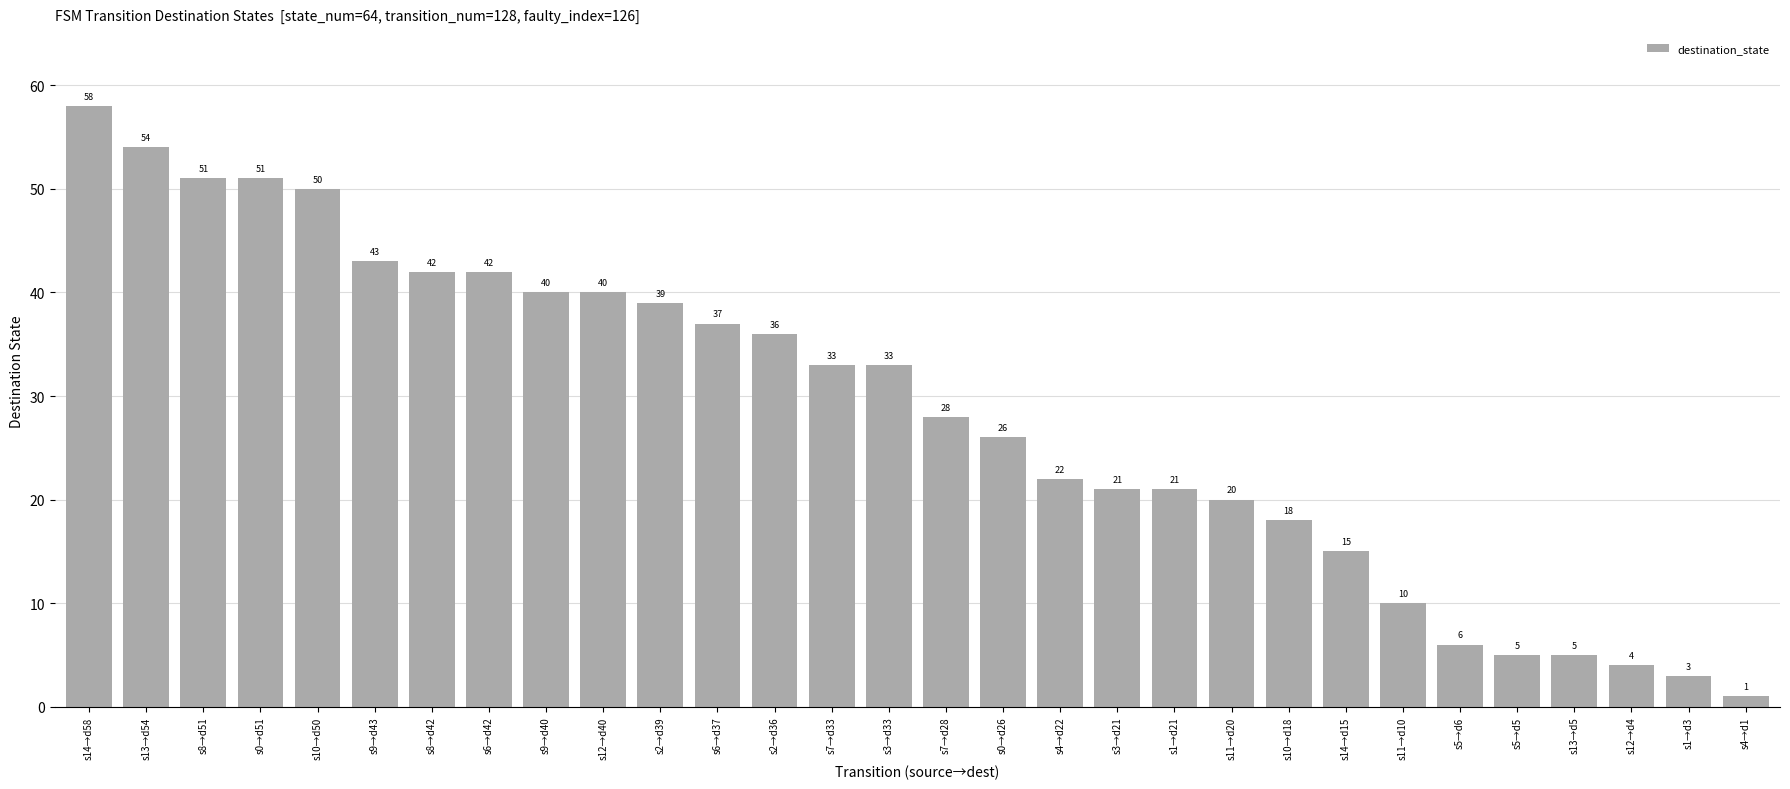

How many data points are less than 33?

15